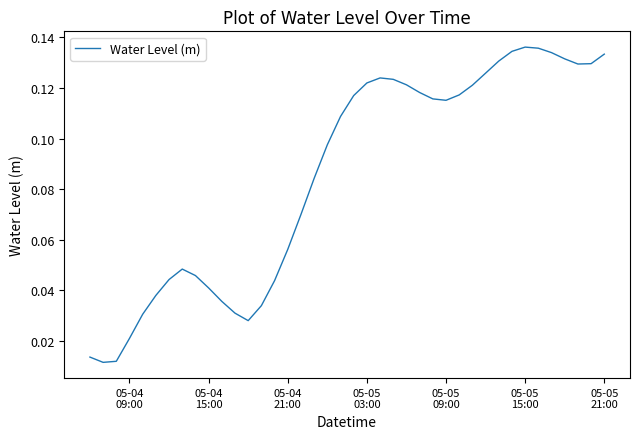

How many points are lower than both their immediate neighbors (excluding endpoints)?

4